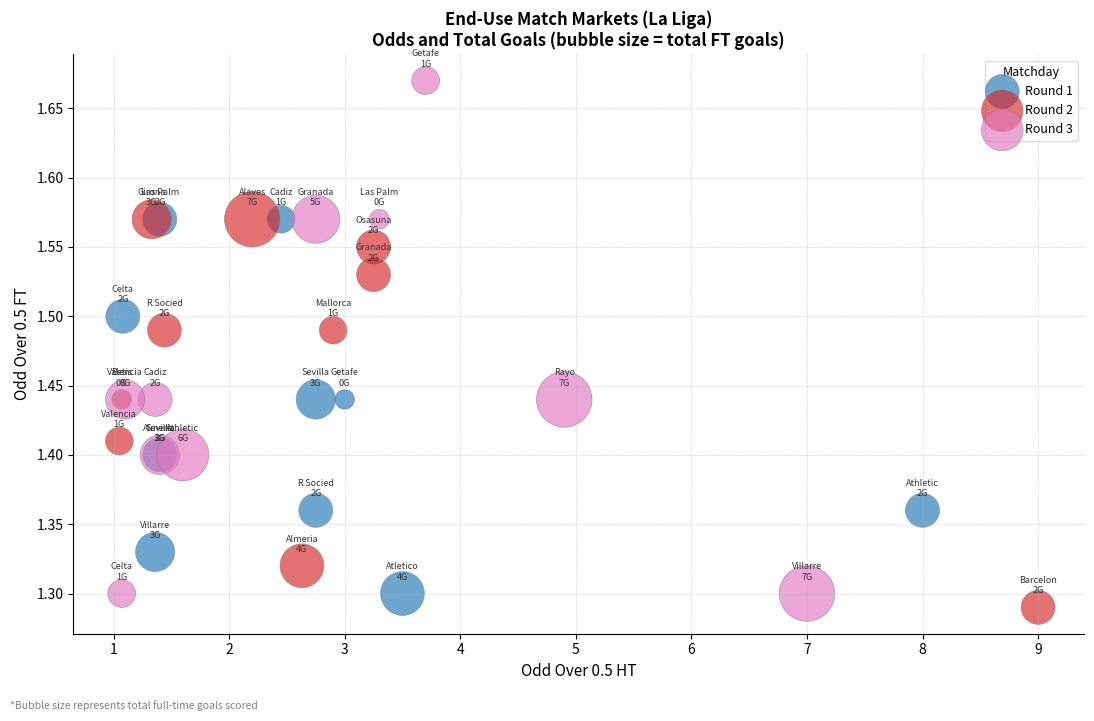

Which series reaches the minimum Y coordinate?

Round 2